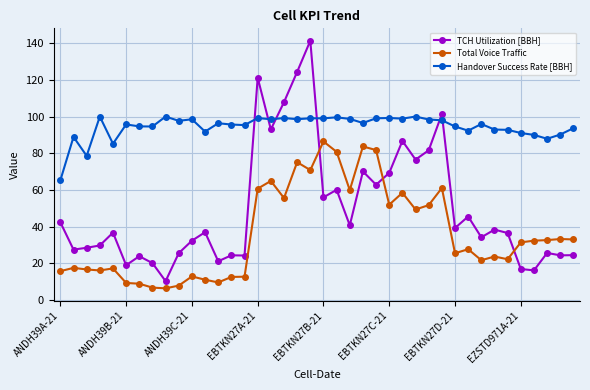

Rank the series by their maximum value, from lowest to highest.

Total Voice Traffic, Handover Success Rate [BBH], TCH Utilization [BBH]